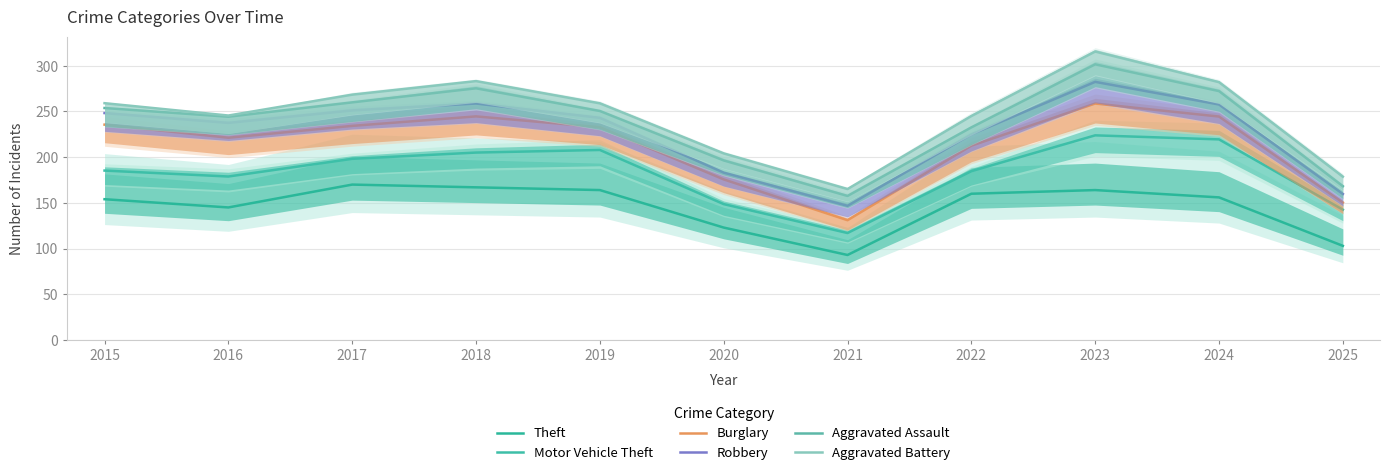

What is the value of the Burglary point at the 2nd from the left?

221.2